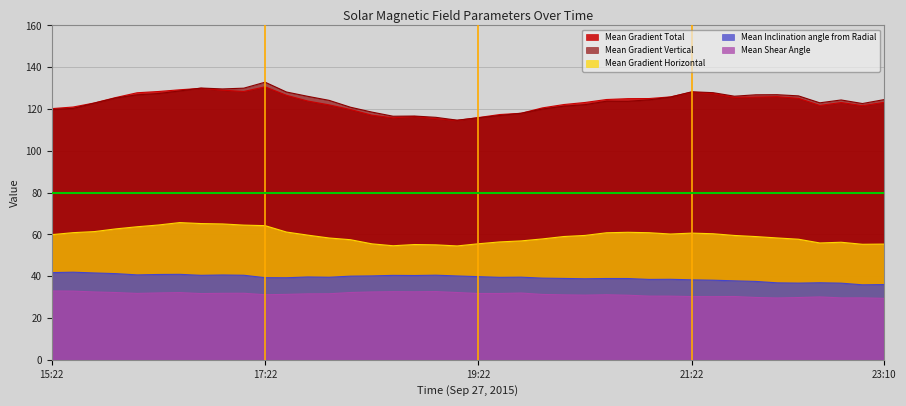

What are all the series names shown in the legend?

Mean Gradient Total, Mean Gradient Vertical, Mean Gradient Horizontal, Mean Inclination angle from Radial, Mean Shear Angle